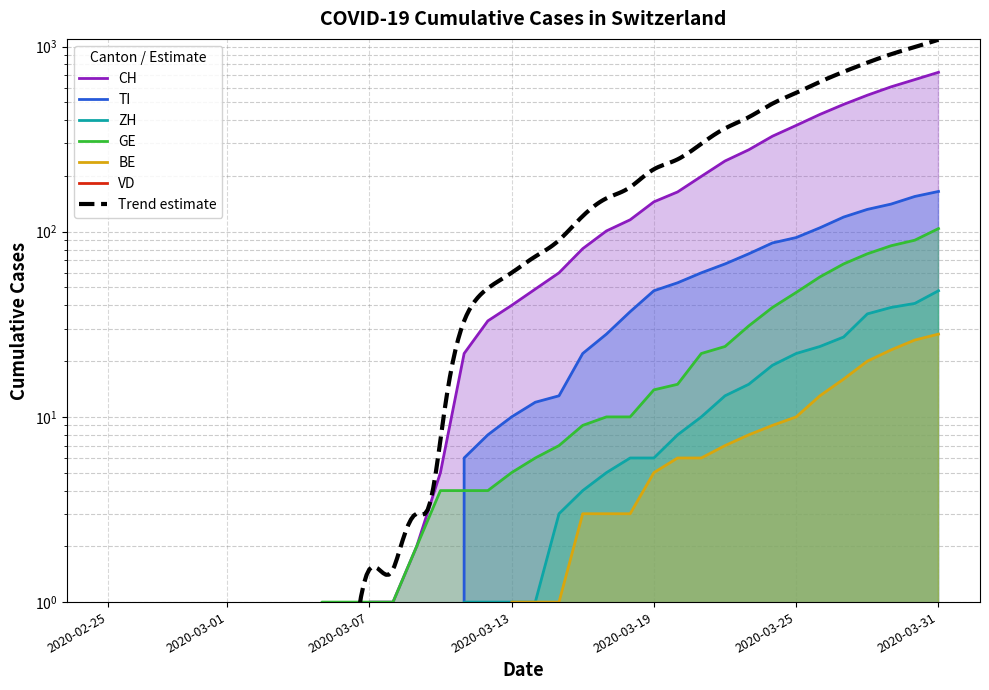

True or false: CH and GE cross at least once.

False